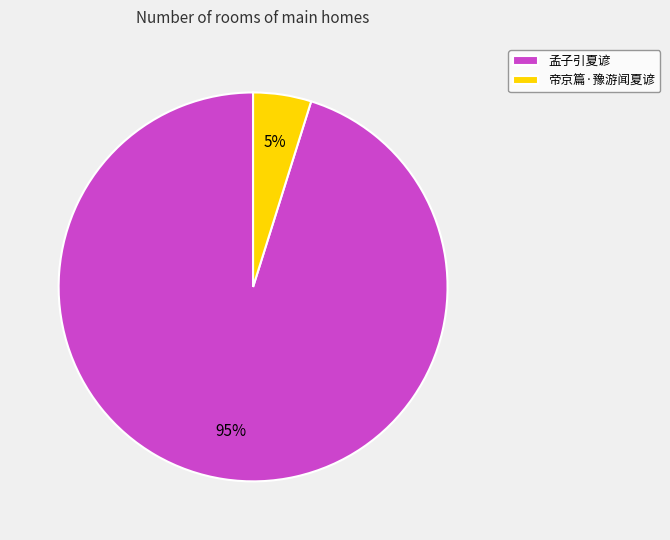

Combined, do 孟子引夏谚 and 帝京篇·豫游闻夏谚 account for over 50%?

Yes